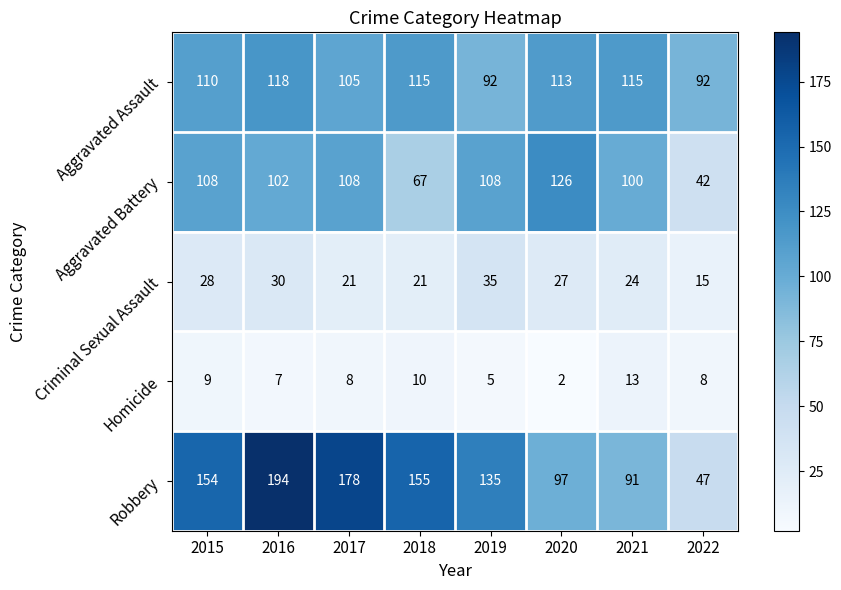

Which series has the largest total across all categories?

Robbery